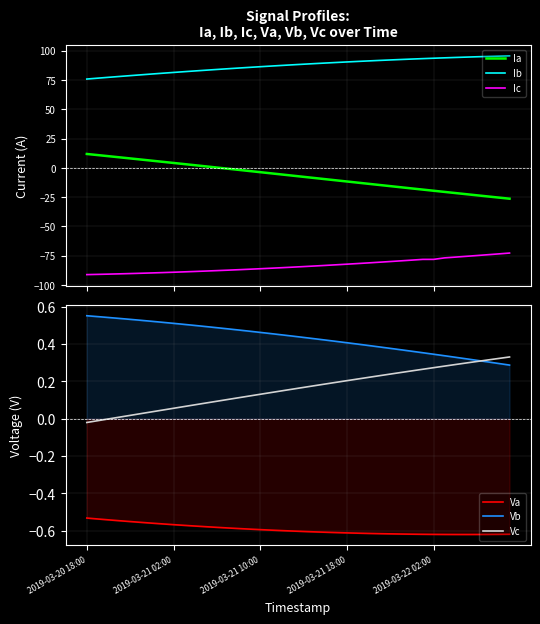

True or false: Ic and Ib cross at least once.

False